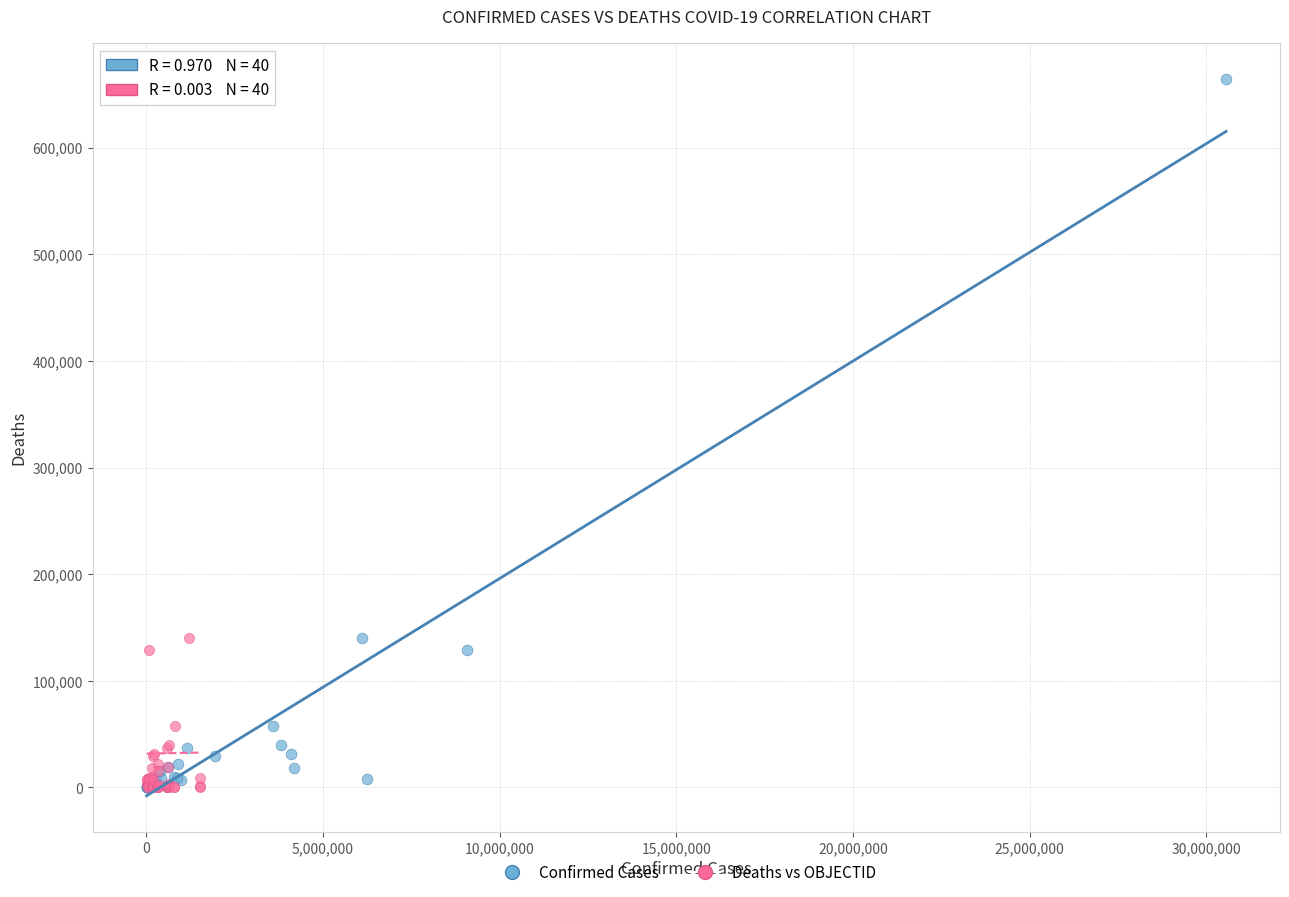

What are all the series names shown in the legend?

Confirmed Cases, Deaths vs OBJECTID